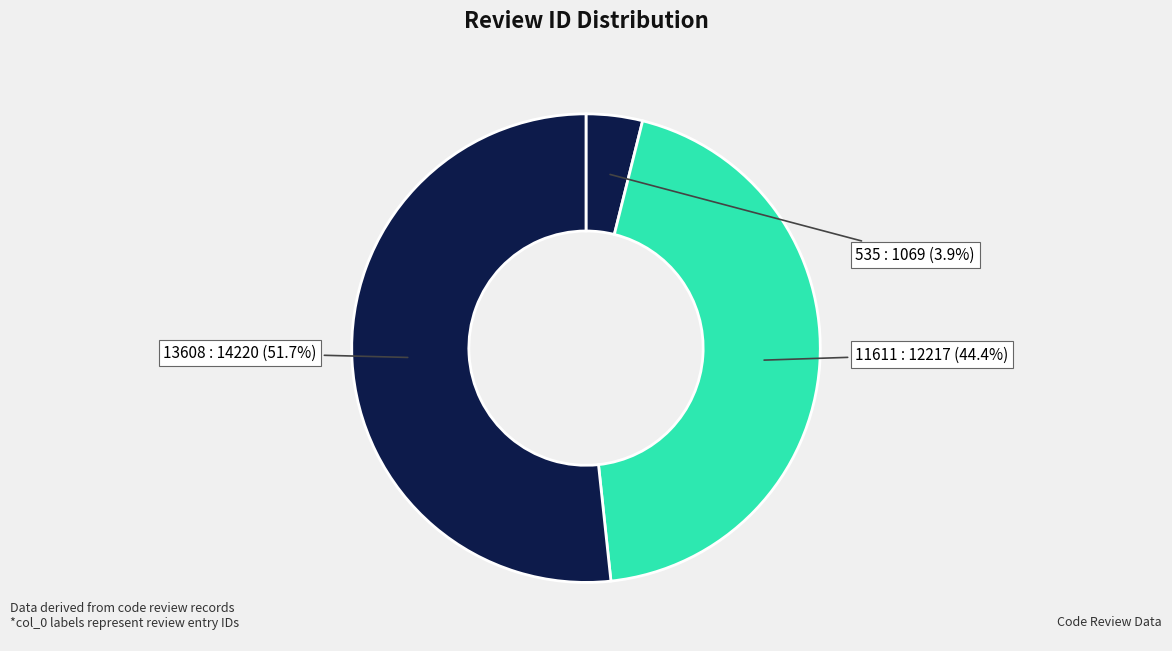

Rank the categories by value from highest to lowest.

13608, 11611, 535